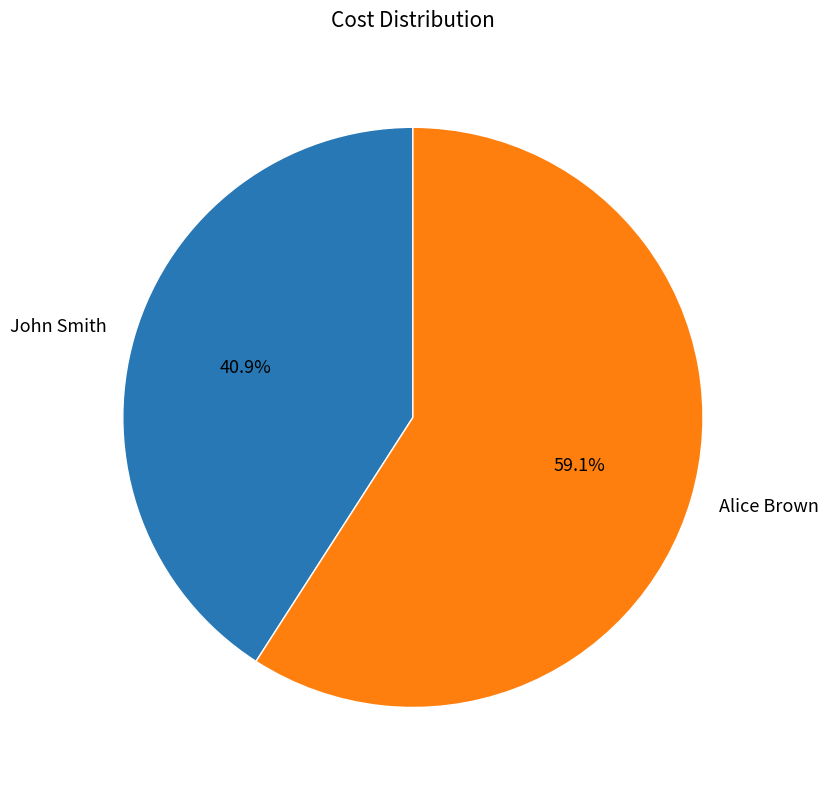

Rank the categories by value from lowest to highest.

John Smith, Alice Brown